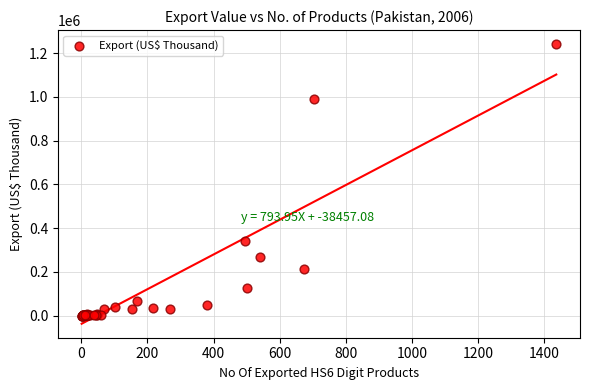

What Y value in the scatter plot is closest to 620909?

340863.6